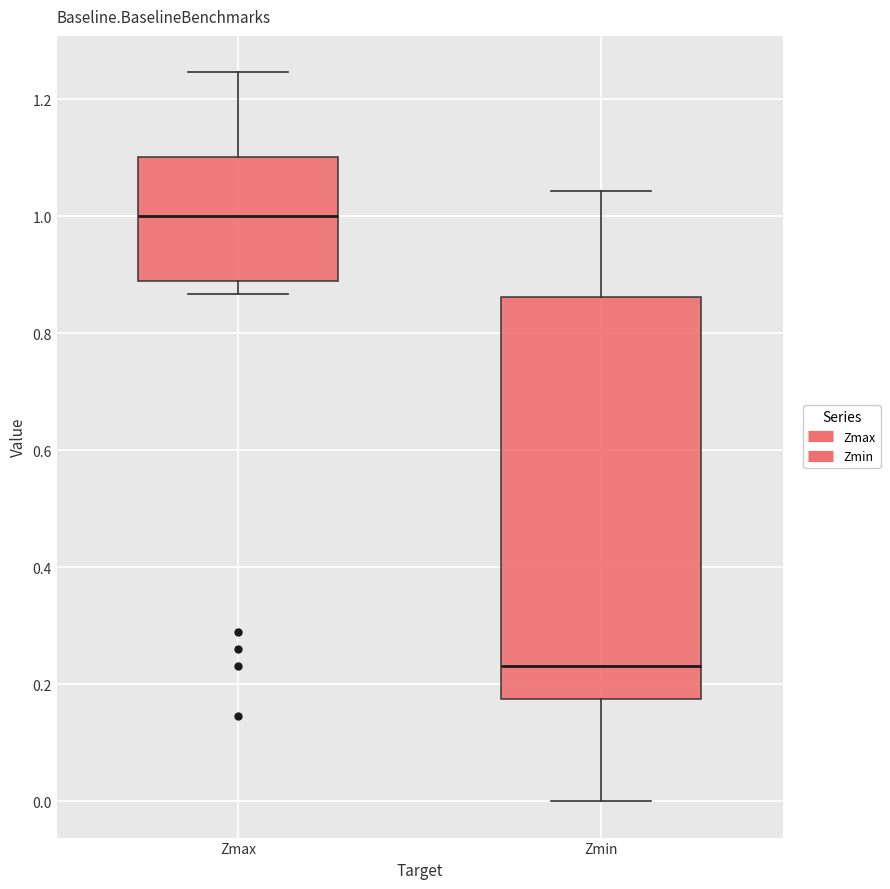

Where does the lower whisker of the box for Zmax end on the y-axis? The values are not printed on the chart, so give them approximately, as read against the axis.

0.86